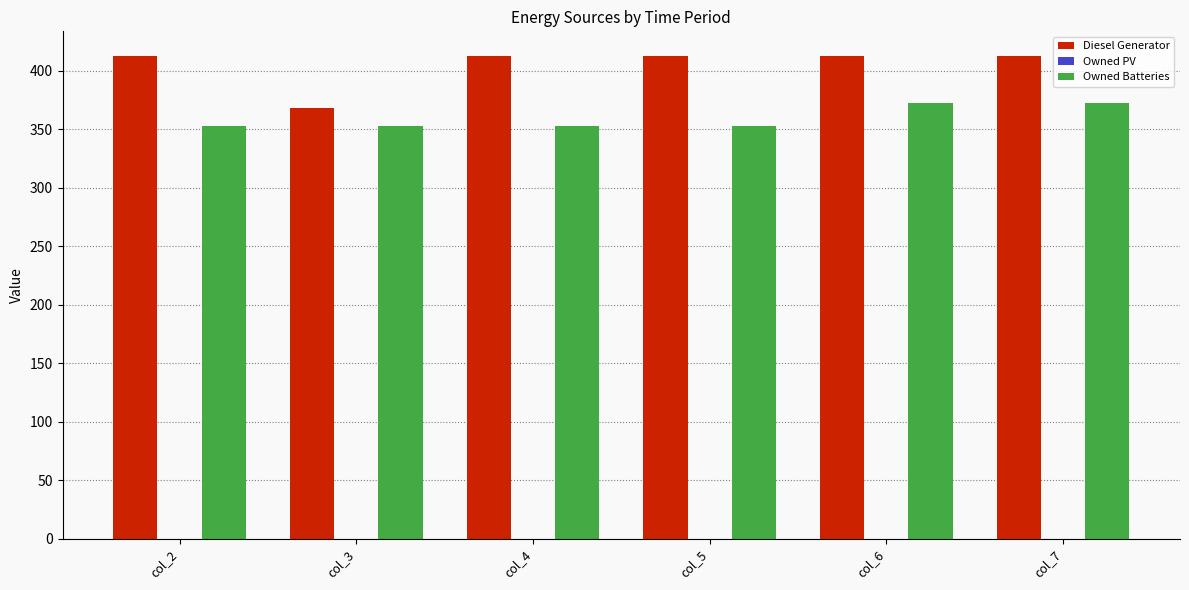

Rank the series by their maximum value, from lowest to highest.

Owned Batteries, Diesel Generator